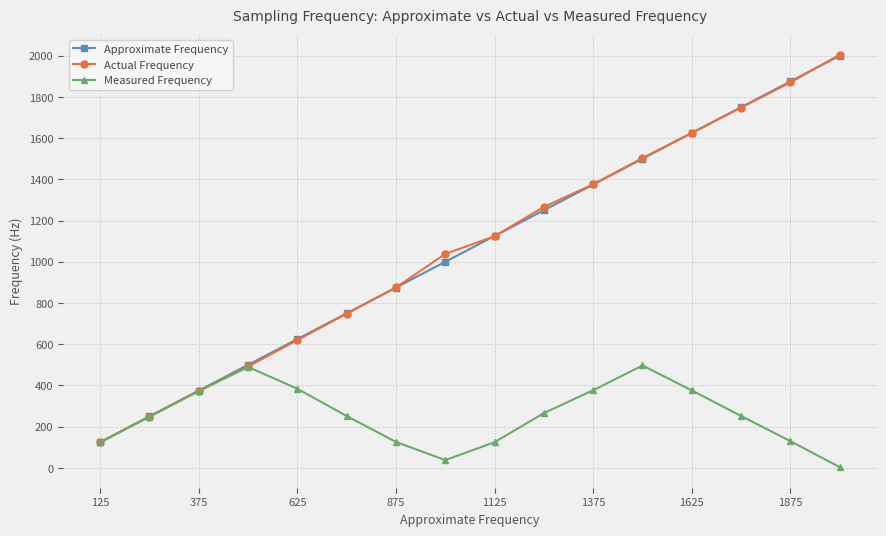

How many interior local peaks does the Measured Frequency series have?

2